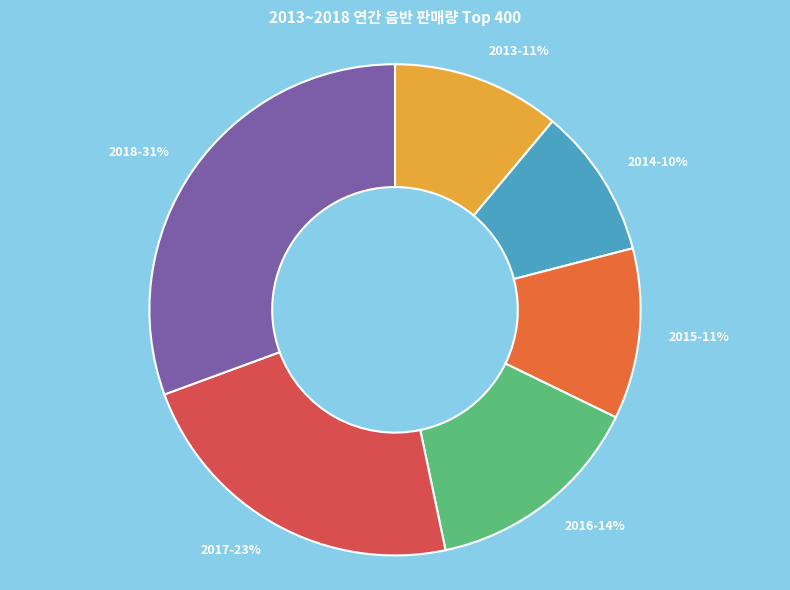

Does 2015 represent more than half of the total?

No